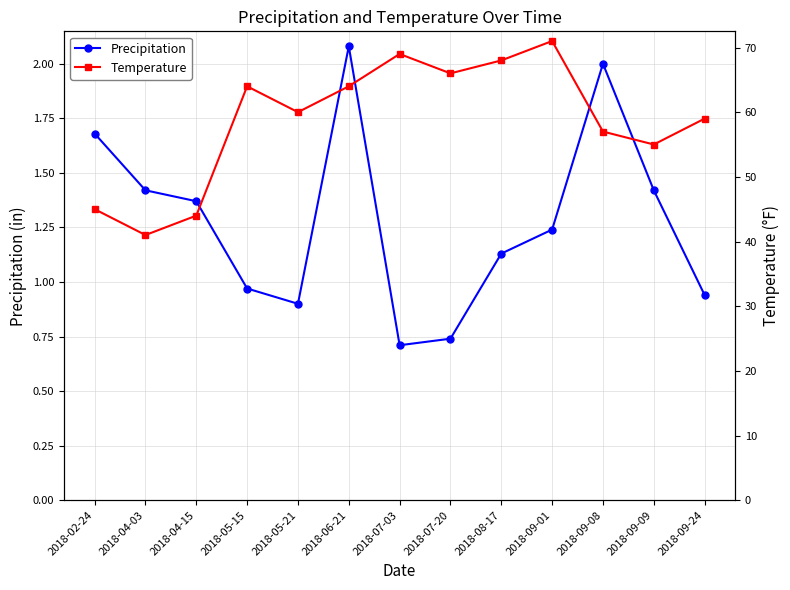

Between 2018-09-01 and 2018-07-20, which is larger?

2018-09-01